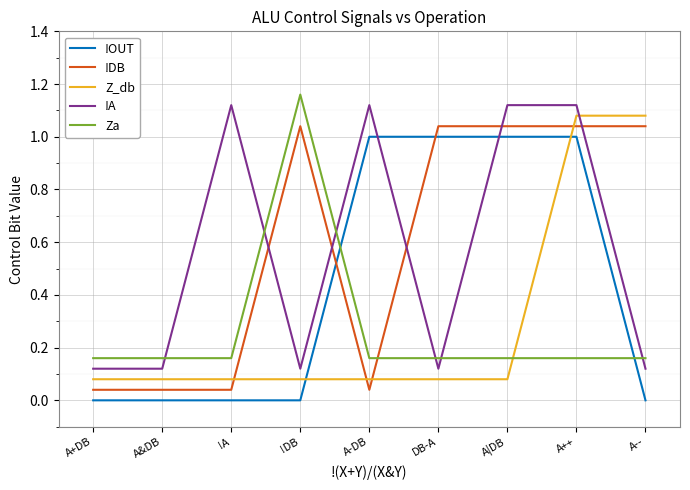

How many series are shown in this chart?

5